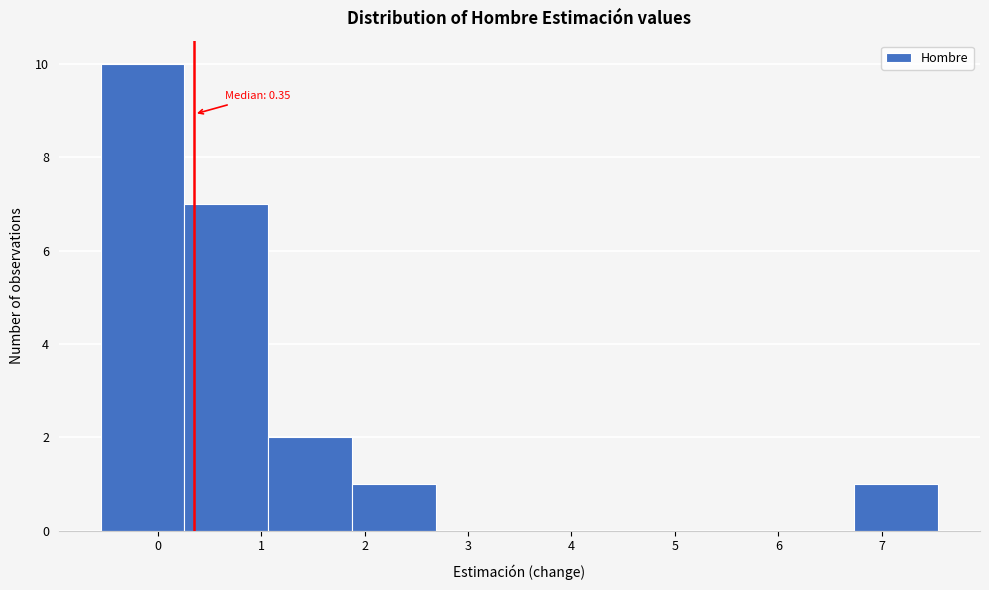

Which range on the x-axis has the tallest bar?

-0.6 to 0.3